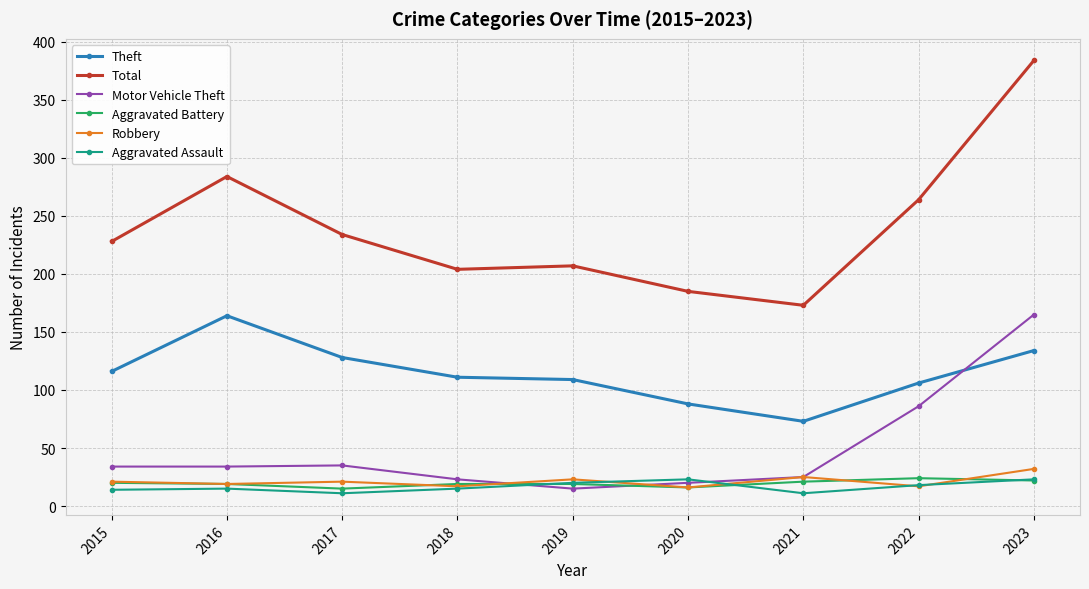

What is the greatest value displayed?

384